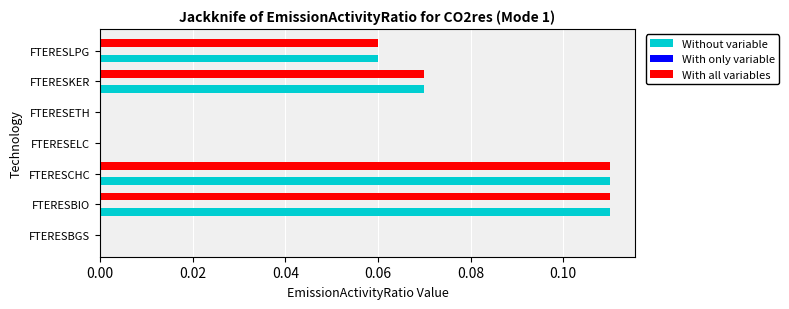

True or false: With all variables has a value of 0.0 at FTERESLPG.

False